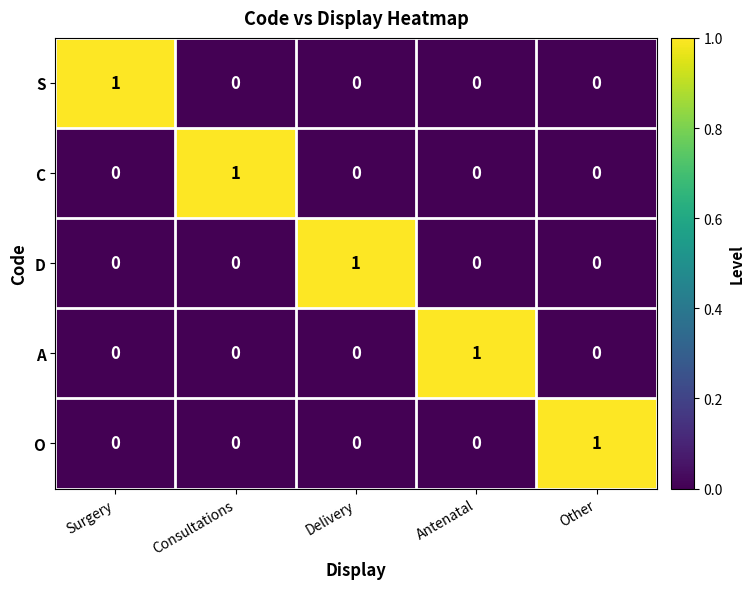

Which category has the highest value in the D series?

Delivery